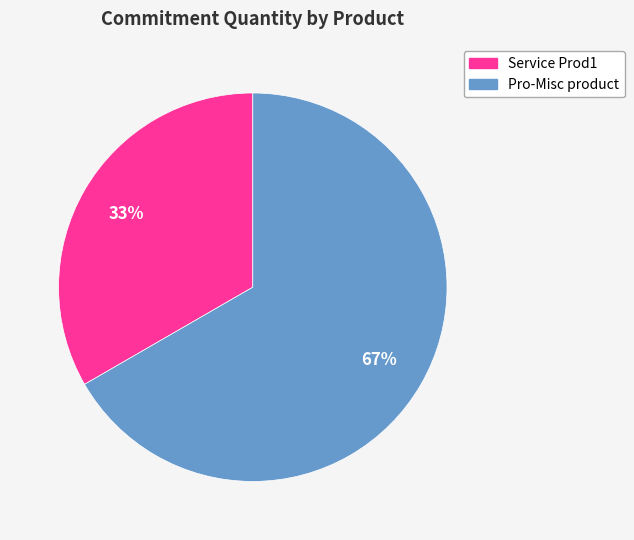

What is the ratio of the value at Pro-Misc product to the value at Service Prod1?

2.0